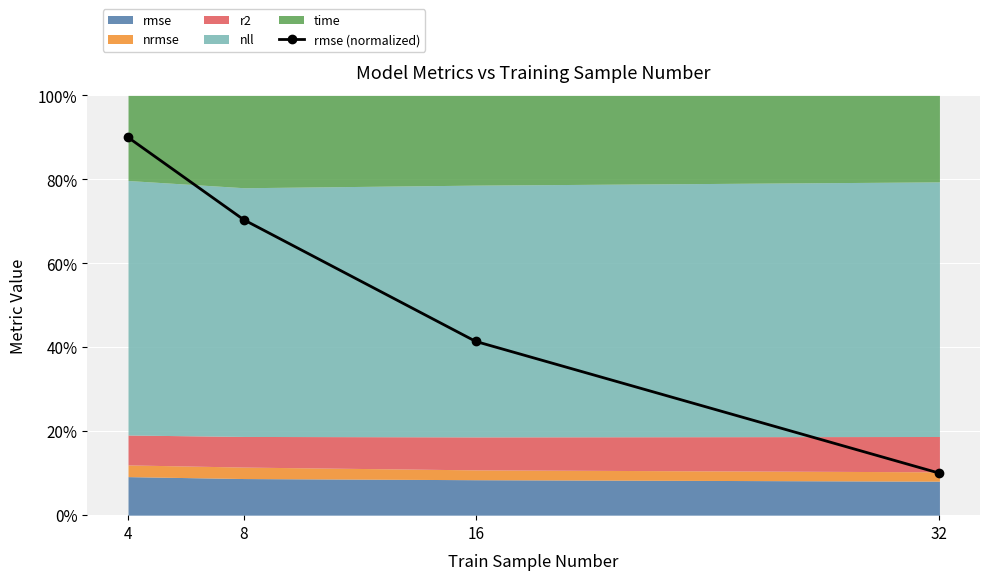

The chart shows a value of 0.5 at 4. True or false?

False